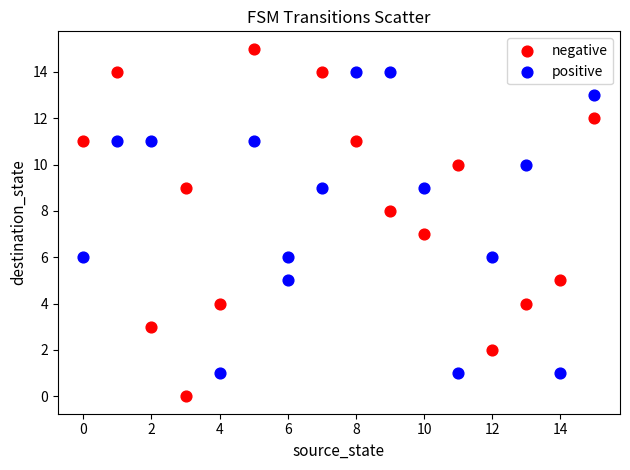

Which series has the widest spread of Y values?

negative